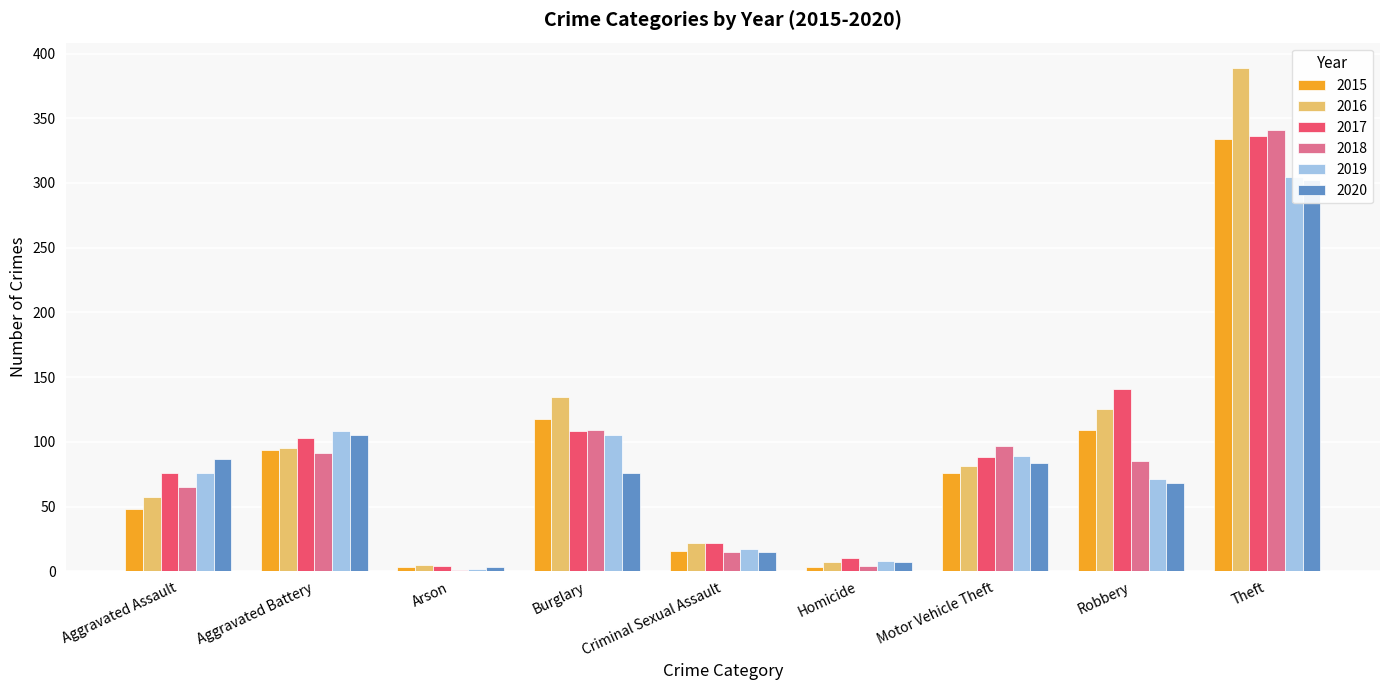

Is it true that 2020 equals 87 at Aggravated Assault?

True